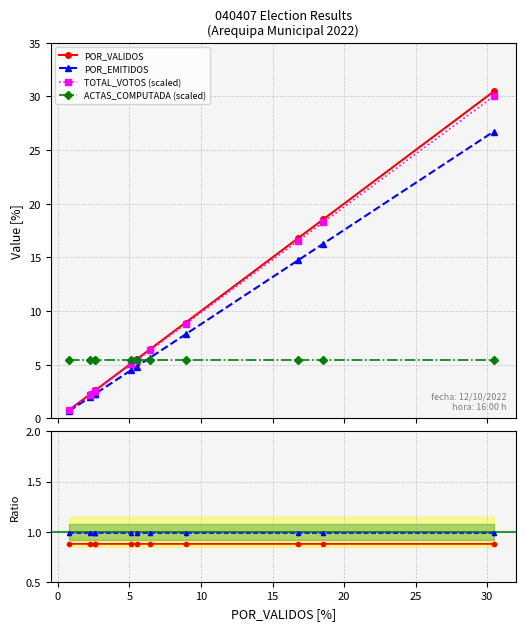

What is the lowest value of the ACTAS_COMPUTADA (scaled) series?

5.4